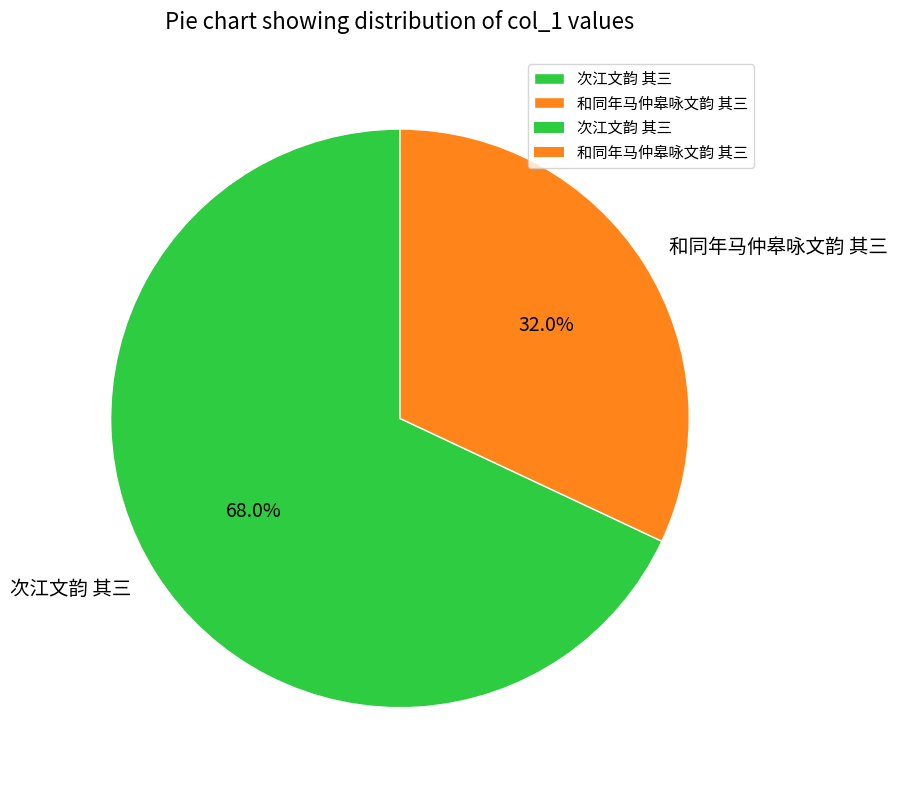

The 次江文韵 其三 slice represents 68% of the pie. True or false?

True